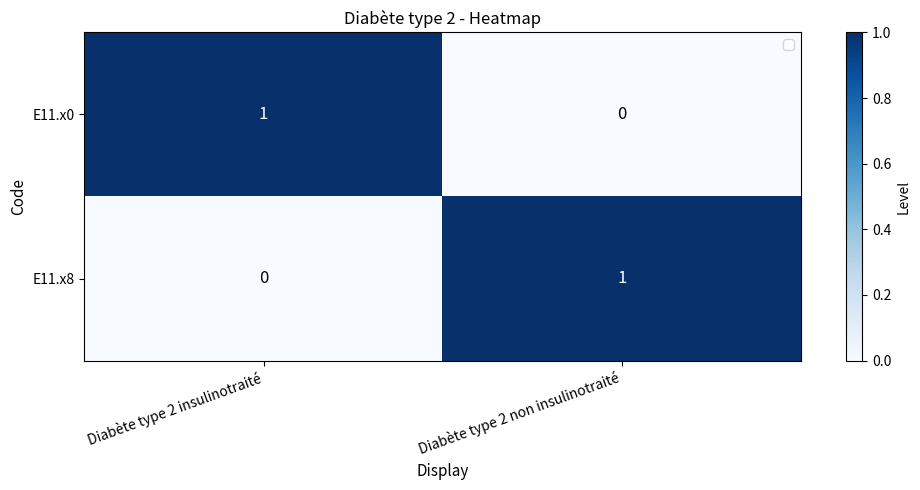

Rank the series at Diabète type 2 insulinotraité from highest to lowest value.

E11.x0, E11.x8